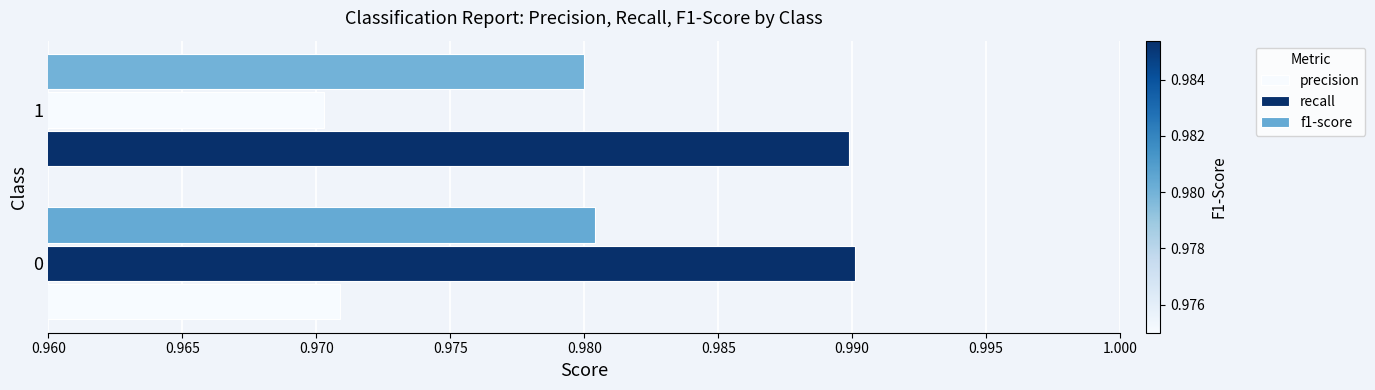

What is the minimum value shown in the chart?

1.0